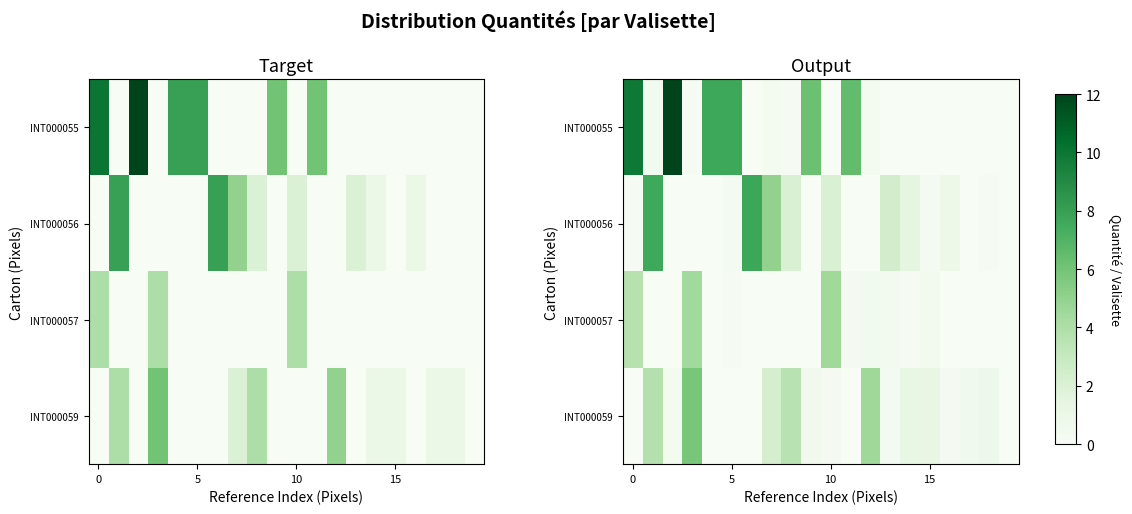

Which series has the largest total across all categories?

INT000055